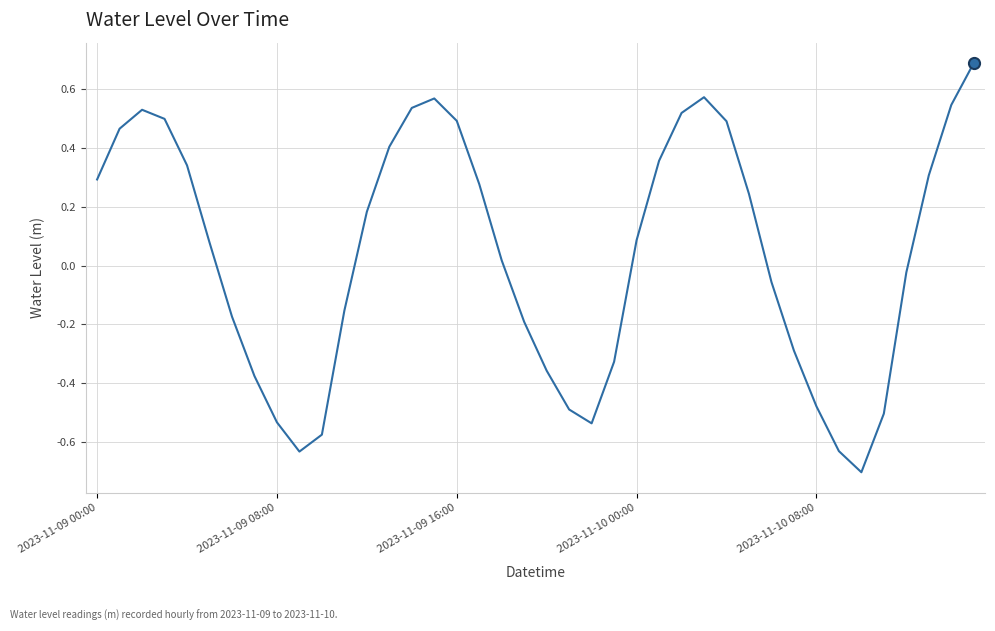

What is the maximum value shown in the chart?

0.7